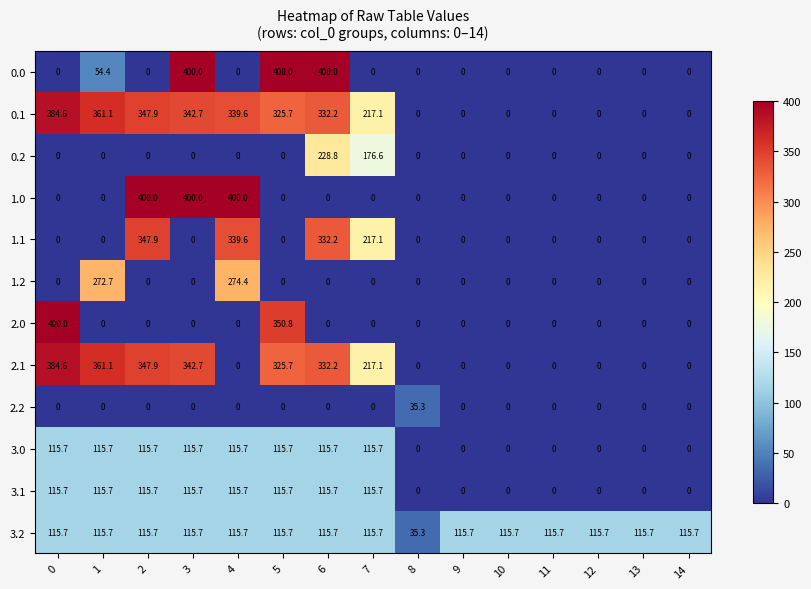

The value of 0.0 at 2 is -204.2. True or false?

False